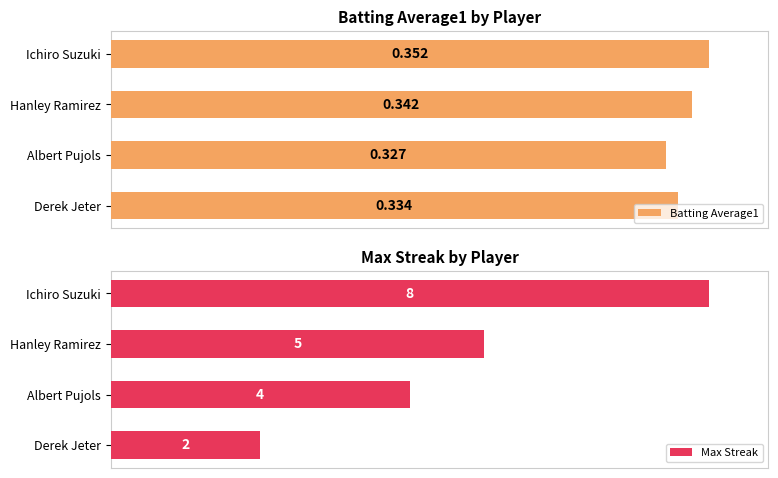

Is it true that Batting Average1 equals 145.6 at Derek Jeter?

False